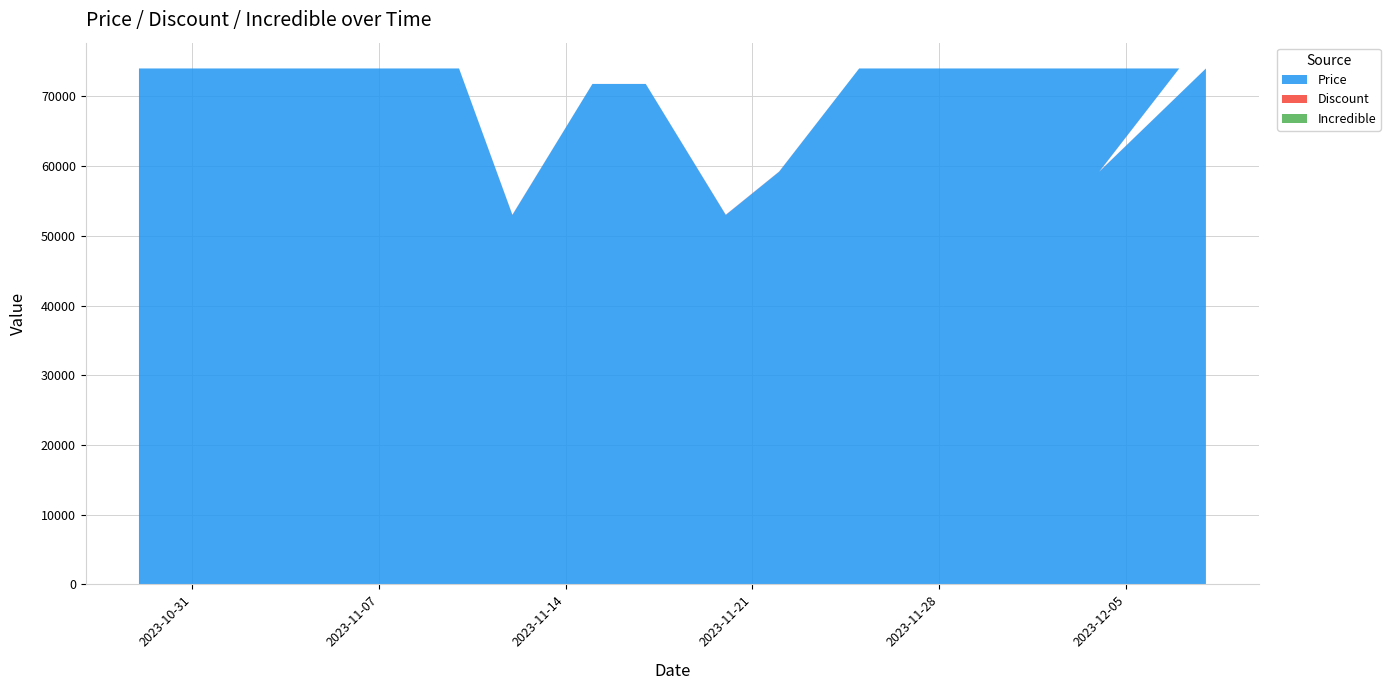

Reading left to right, what are all the values shown in this chart?

Price: 74000	74000	74000	74000	74000	74000	74000	53000	71780	71780	53000	59200	74000	74000	74000	74000	74000	74000	59200	74000
Discount: 0	0	0	0	0	0	0	28	3	3	28	20	0	0	0	0	0	0	20	0
Incredible: 0	0	0	0	0	0	0	0	0	0	0	0	0	0	0	0	0	0	0	0